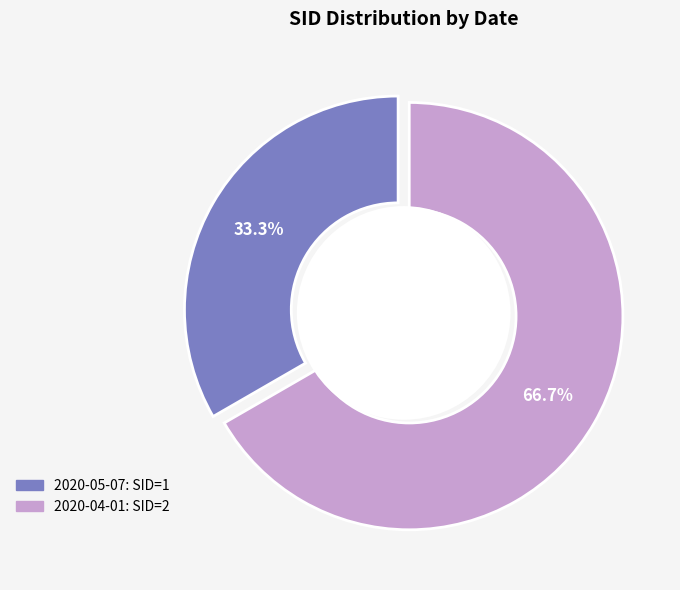

To the nearest percent, what is the difference between the largest and smallest slice percentages?

33%